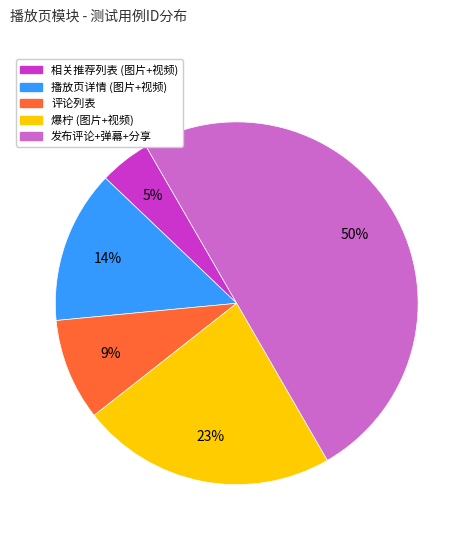

To the nearest percent, what is the average slice percentage?

20%